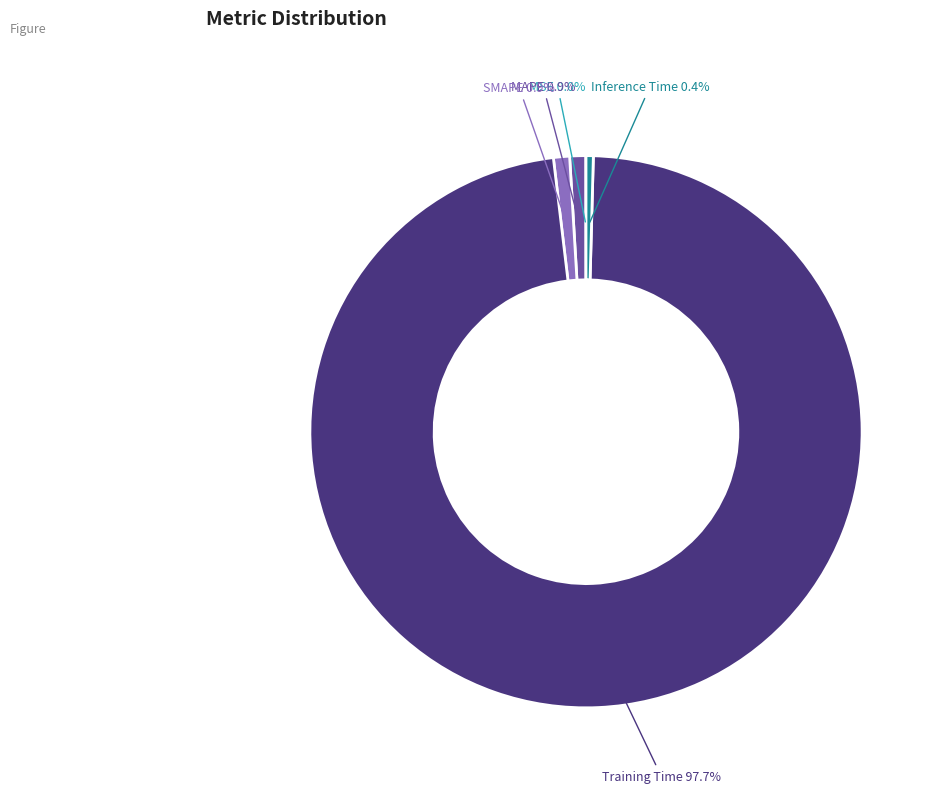

Does any single category account for the majority?

Yes